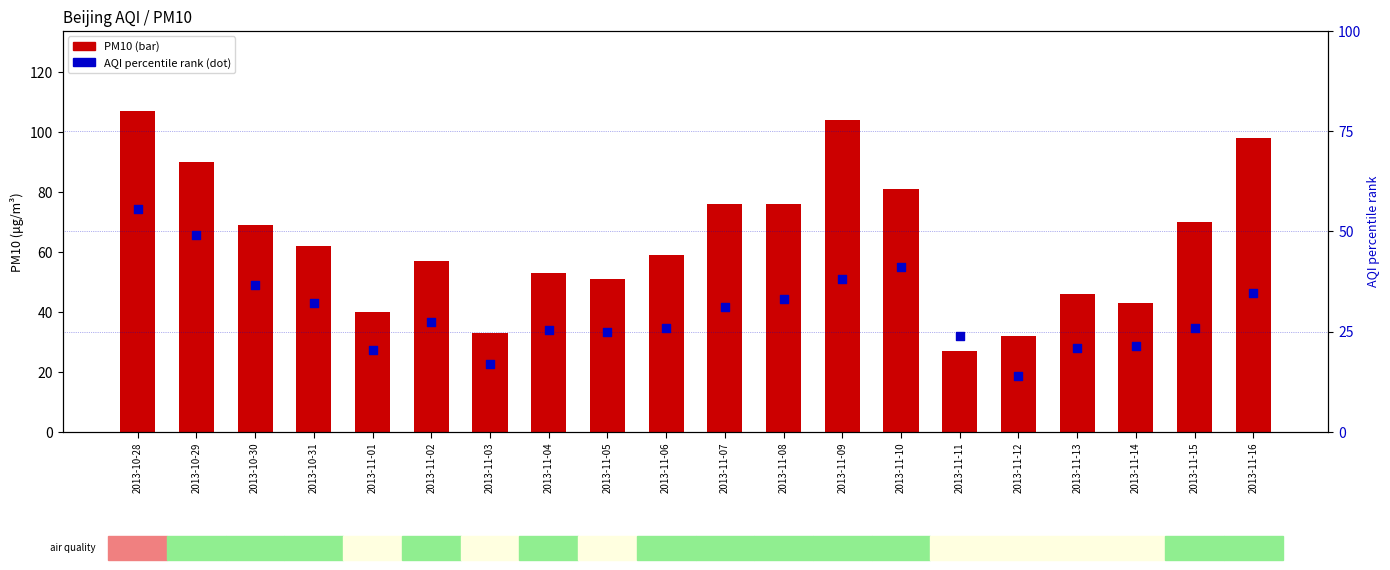

Is the value of PM10 at 2013-11-16 greater than the value of AQI (percentile) at 2013-10-28?

Yes